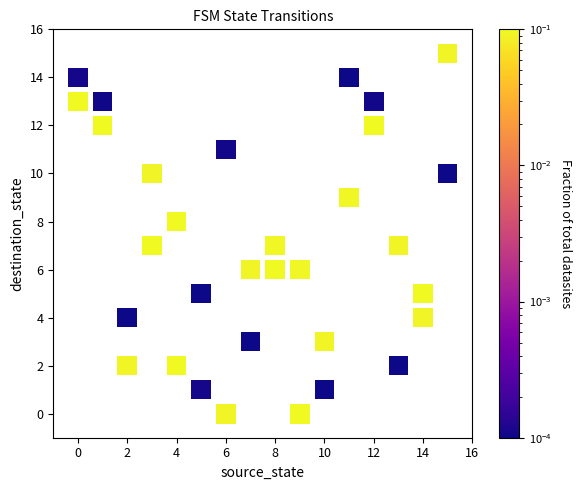

What is the range of X values (max minus min)?

15